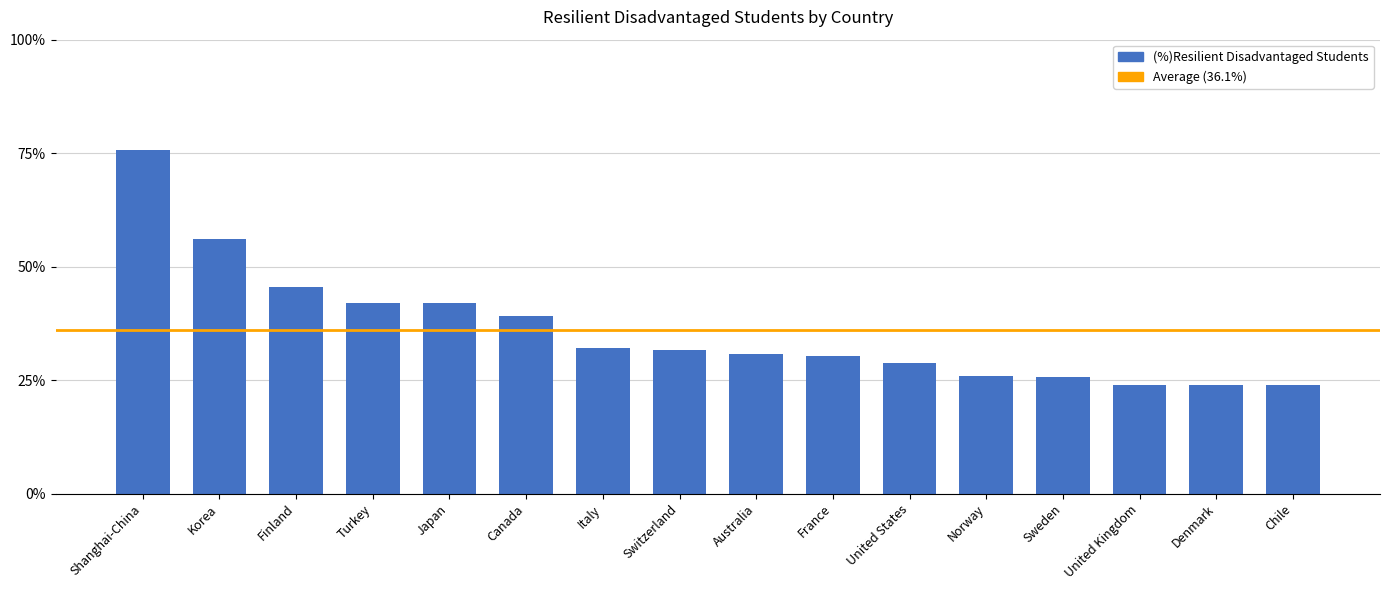

What is the greatest value displayed?

75.6